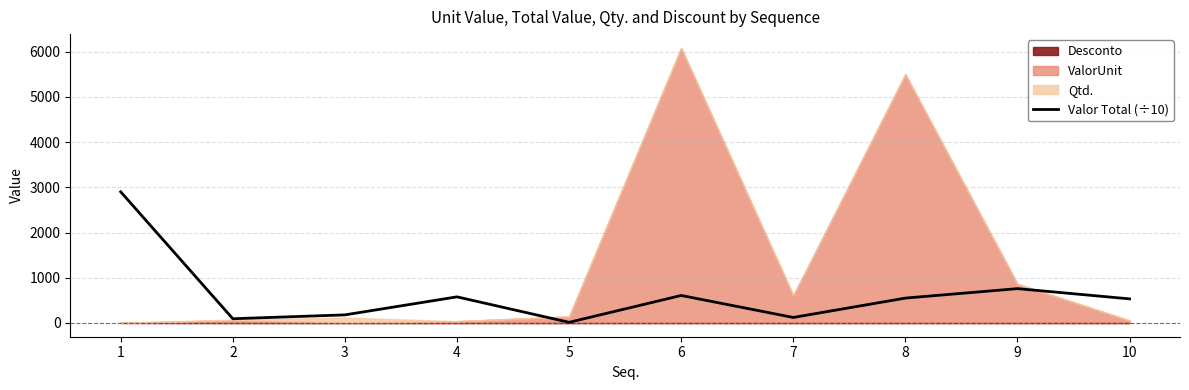

Reading left to right, transcribe all the data shown in this chart.

2900.0	93.6	178.8	577.5	14.3	608.2	121.8	550.1	759.3	532.8